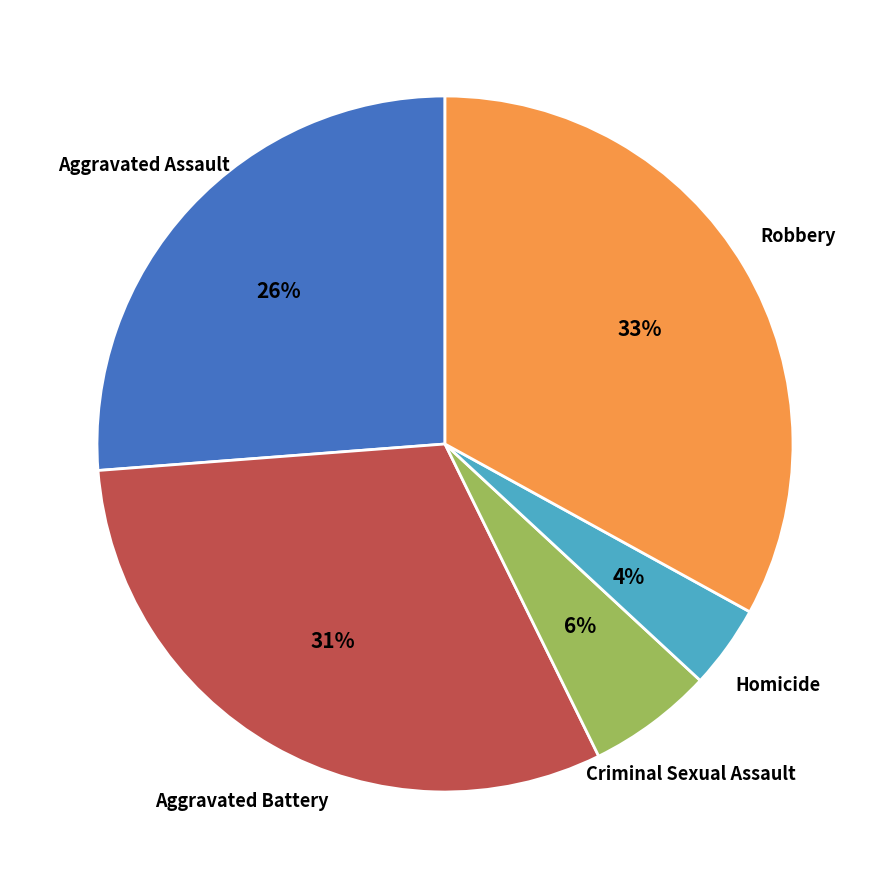

How many slices are in this pie chart?

5